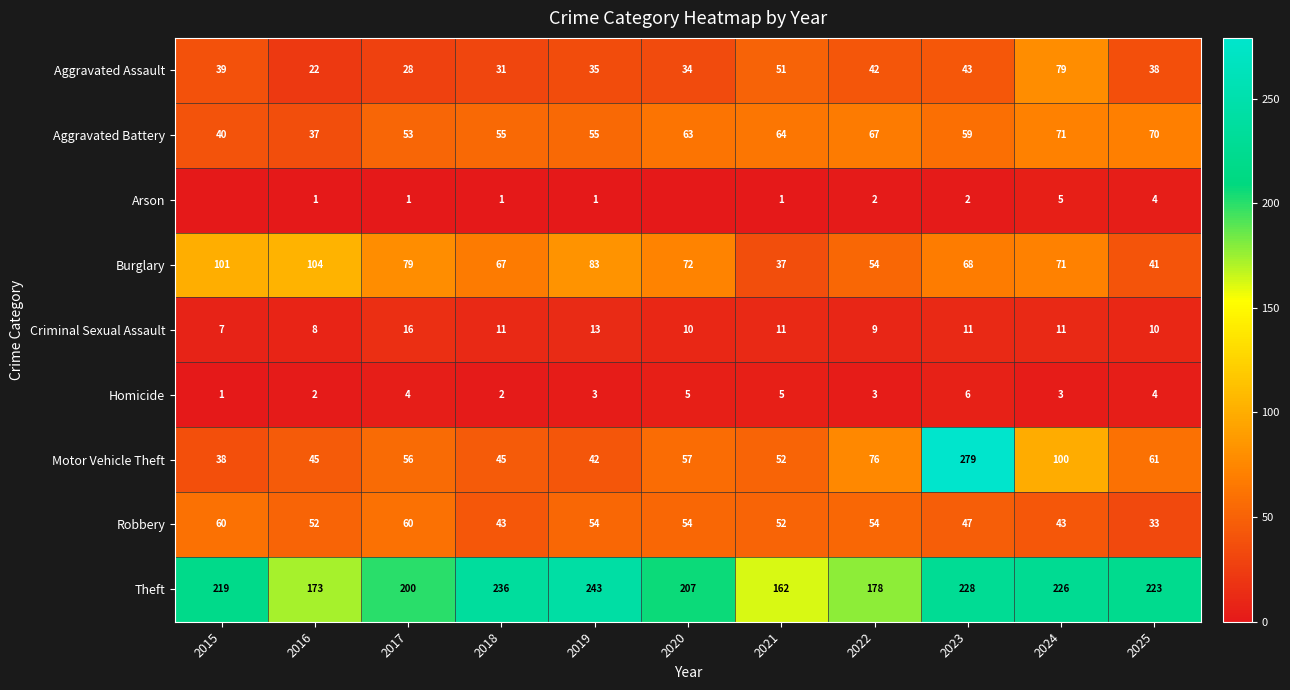

The value of Motor Vehicle Theft at 2023 is 119. True or false?

False